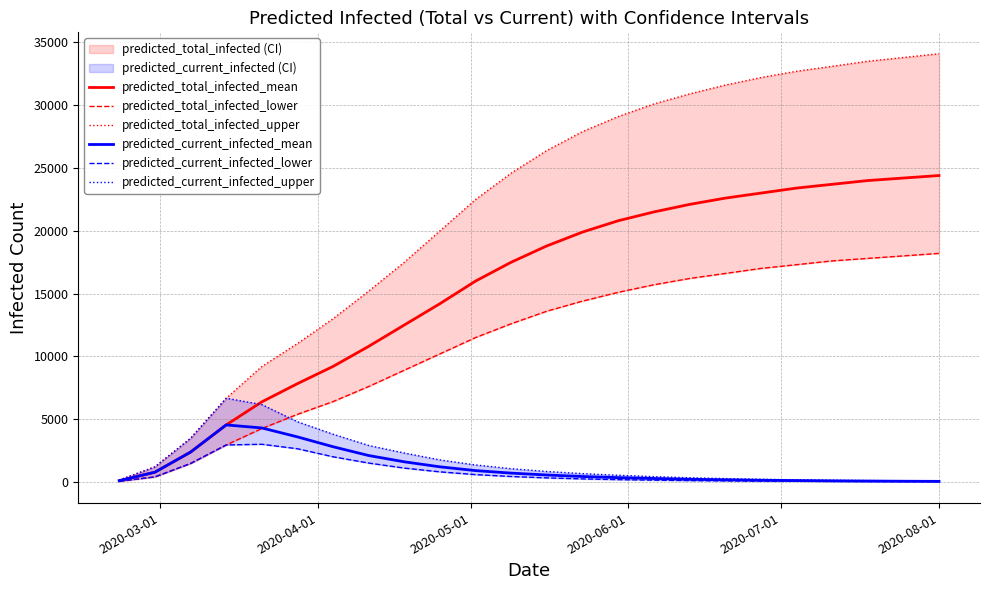

What is the highest value of the predicted_current_infected_mean series?

4539